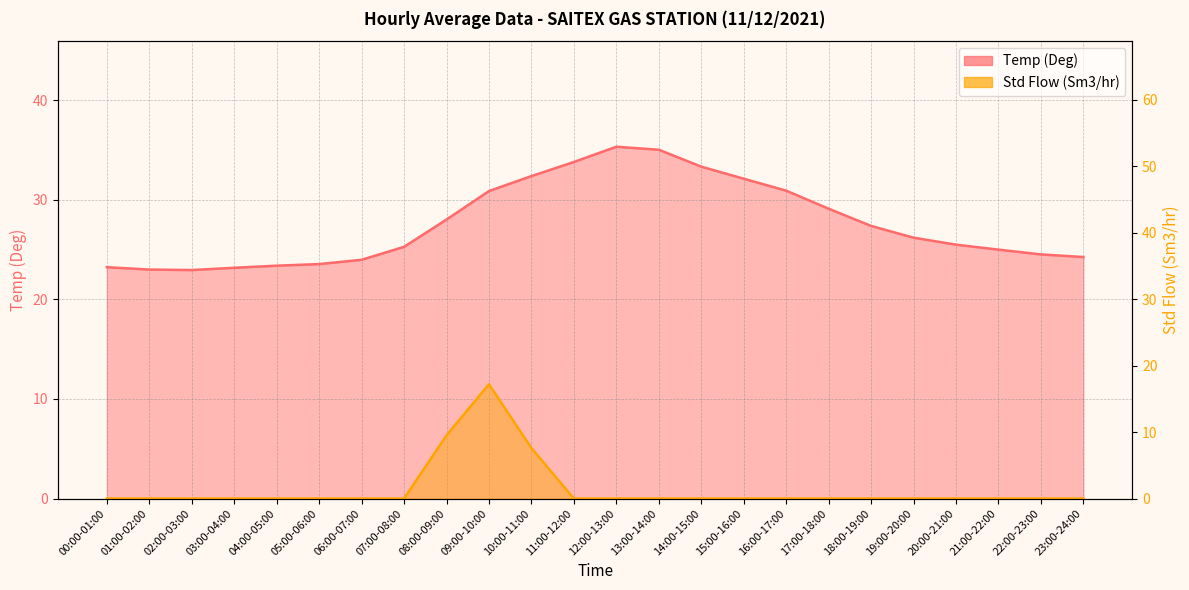

How many series are shown in this chart?

2